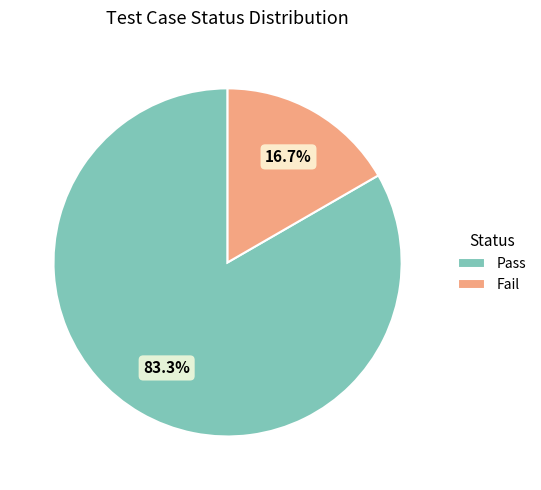

Between Pass and Fail, which is larger?

Pass